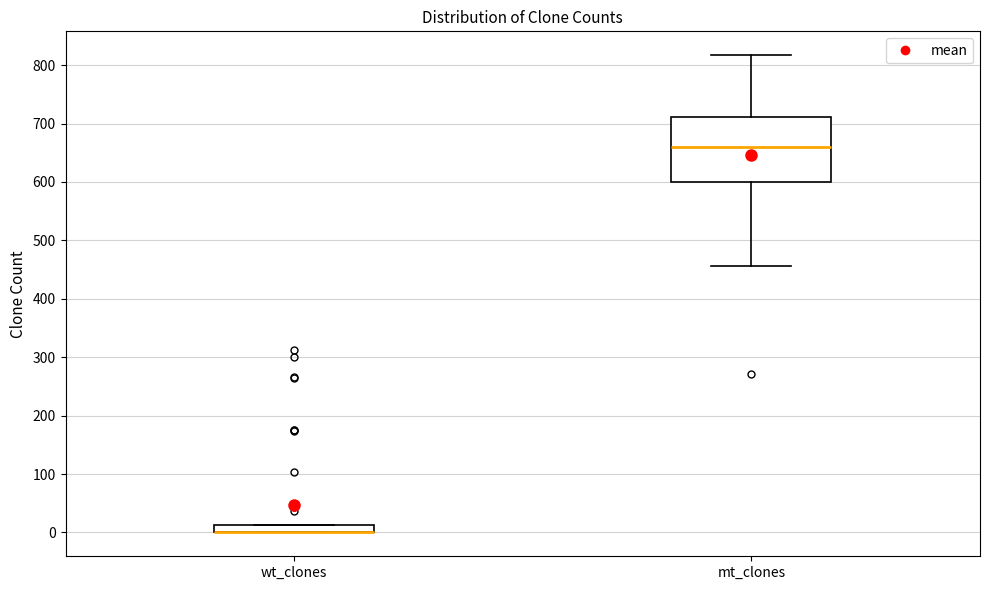

Where is the upper edge of the box for wt_clones on the y-axis? The values are not printed on the chart, so give them approximately, as read against the axis.

10